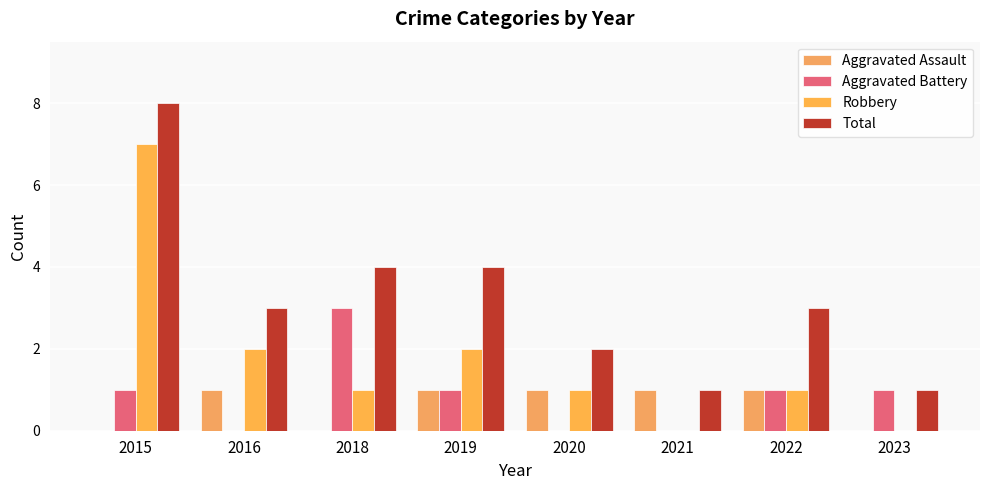

Which series has the largest total across all categories?

Total